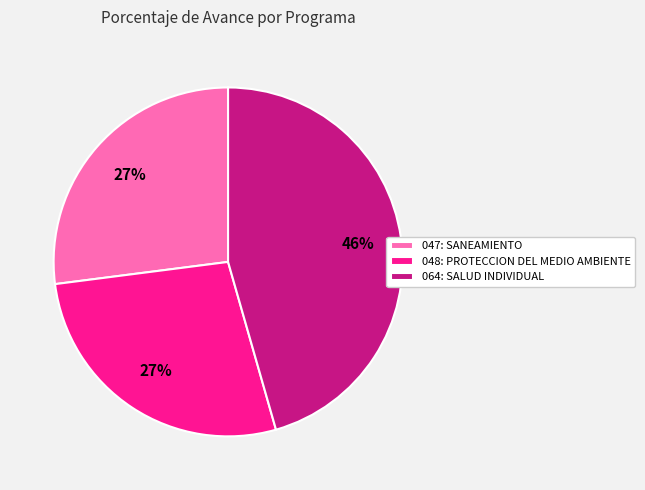

Is there a majority slice in this chart?

No